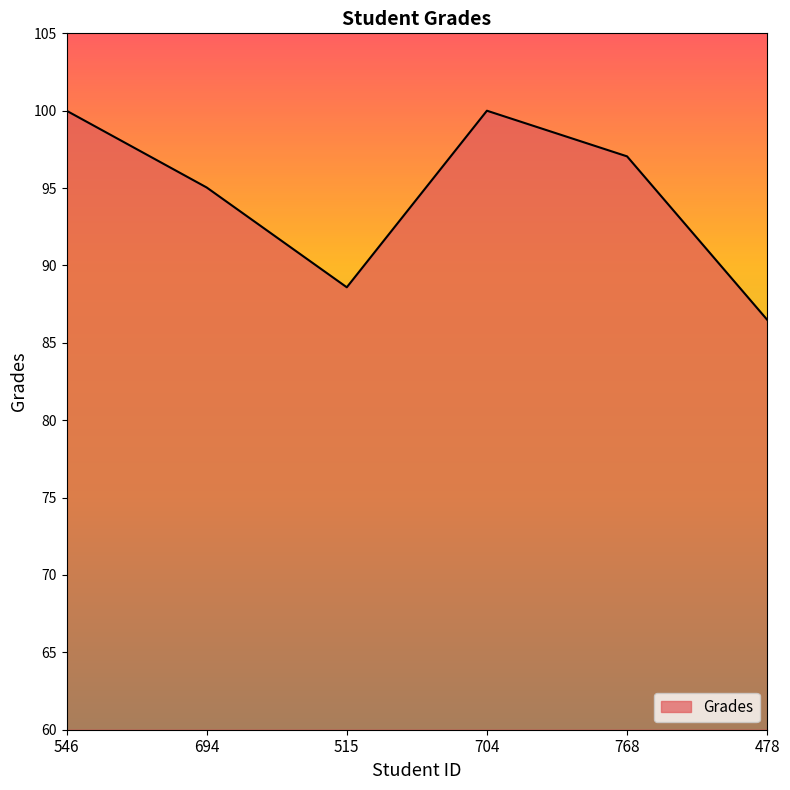

Does the chart have visible grid lines?

No